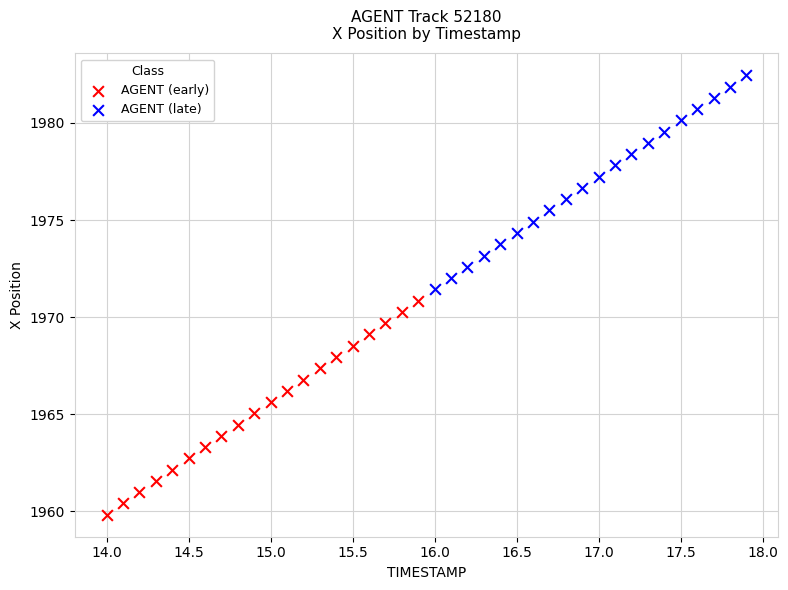

What are all the series names shown in the legend?

AGENT (early), AGENT (late)